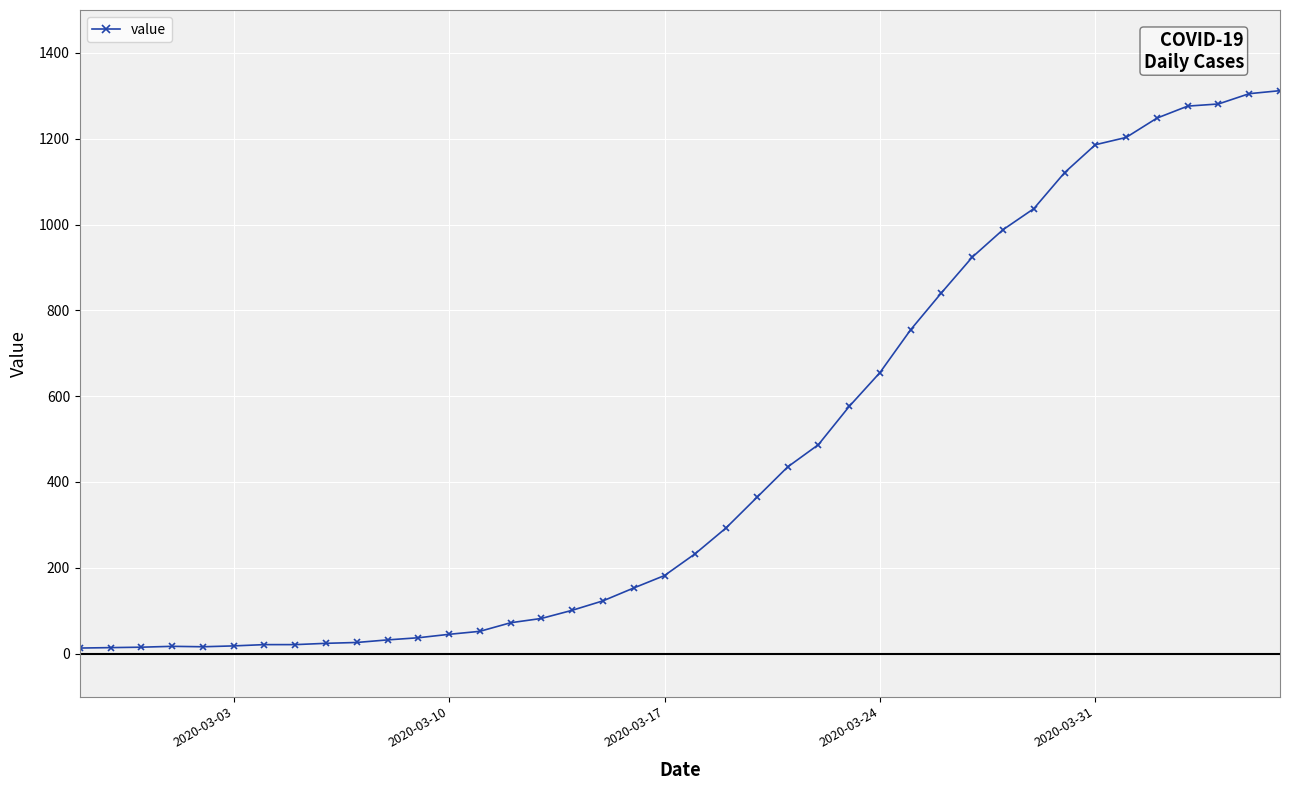

What is the difference between the second highest and minimum values?

1292